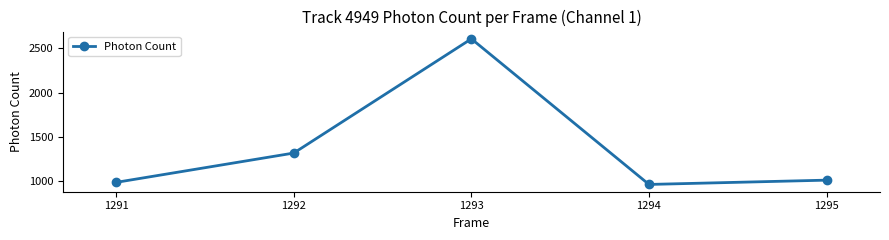

Where is the data nearest to the value 1786?

1292